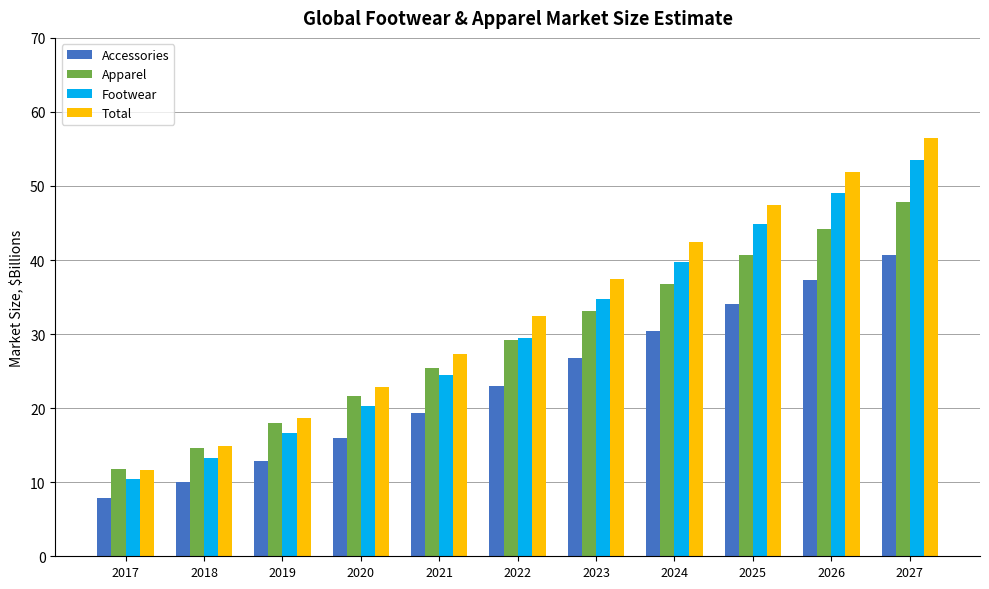

What is the sum of the Apparel values at 2019 and 2020?

39.6